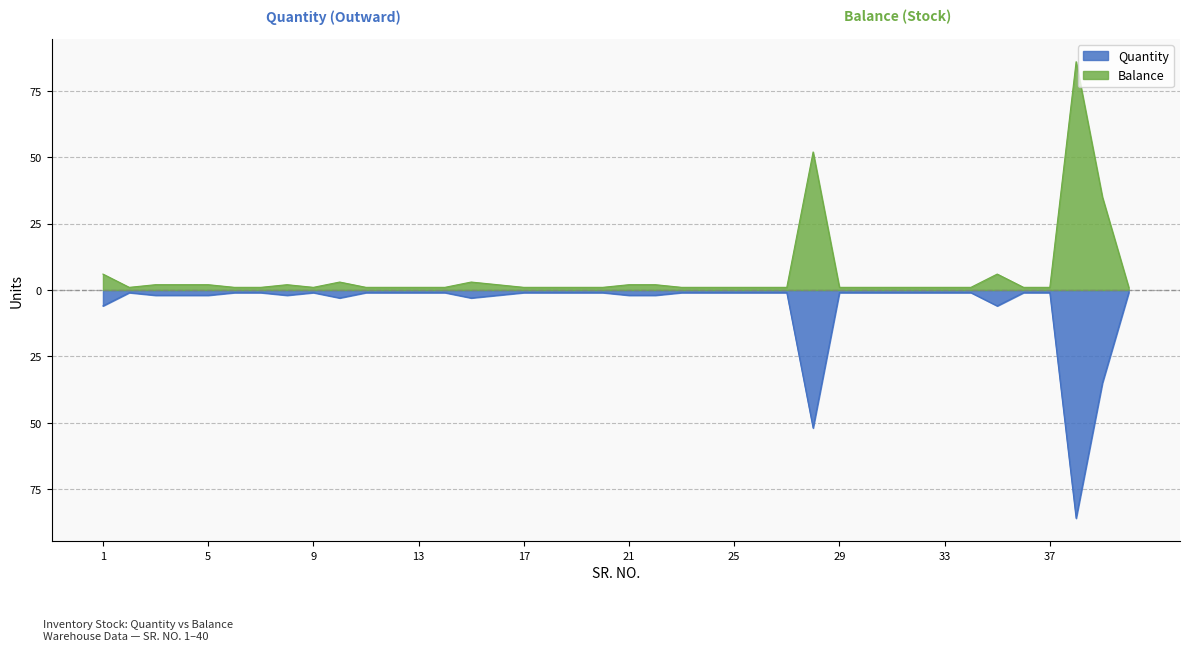

How many lines are shown in the chart?

2